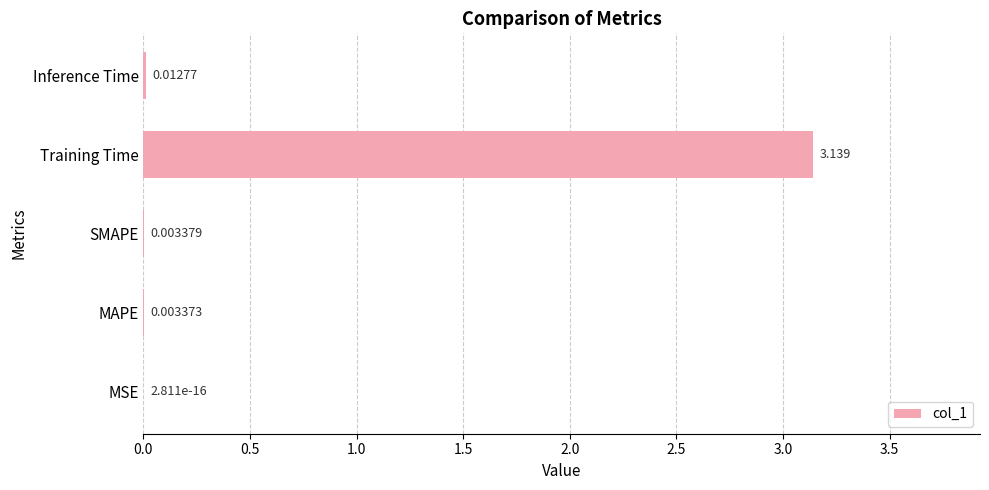

Which category has the highest value across all series?

Training Time